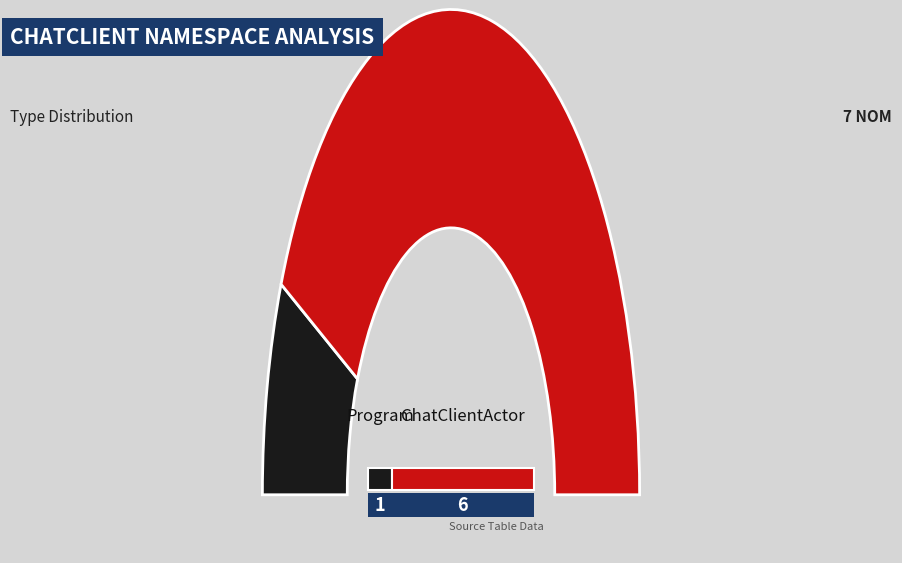

What is the change in value from Program to ChatClientActor?

+5